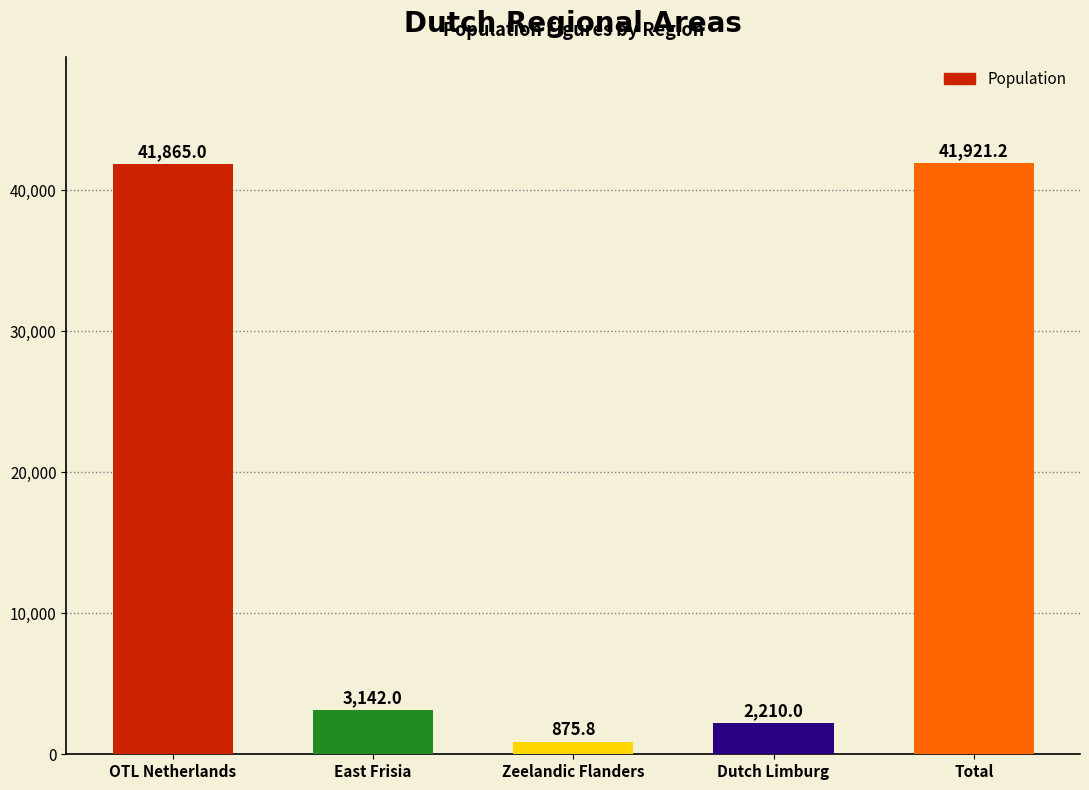

Rank the categories by value from highest to lowest.

Total, OTL Netherlands, East Frisia, Dutch Limburg, Zeelandic Flanders